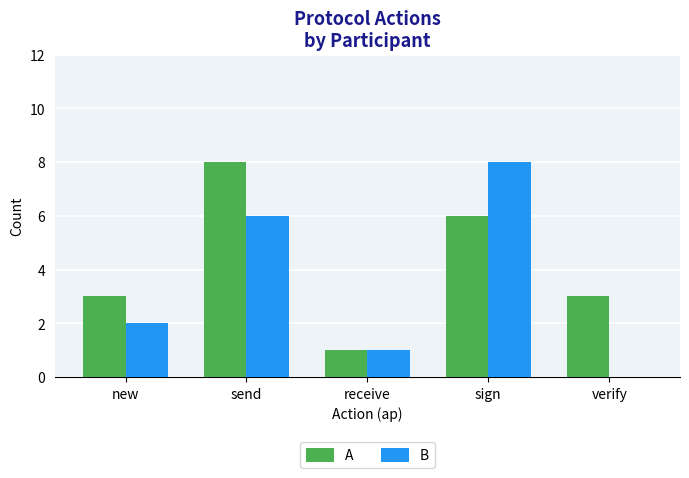

How many A values are between 3 and 6?

3